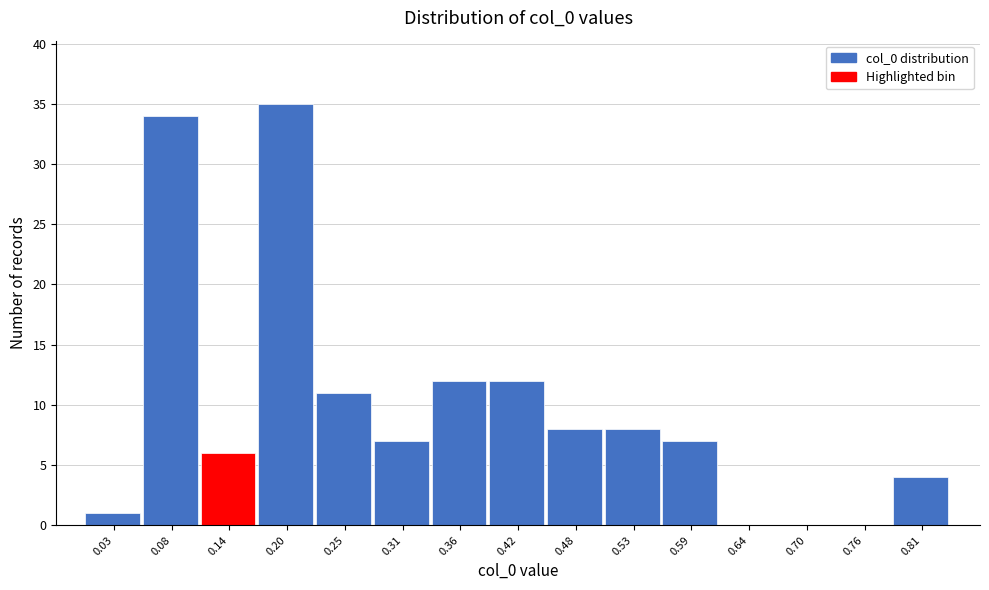

How tall is the bar that spans 0.11 to 0.17 on the x-axis? Neither the bar edges nor the heights are printed on the chart, so give them approximately, as read against the axes.

6